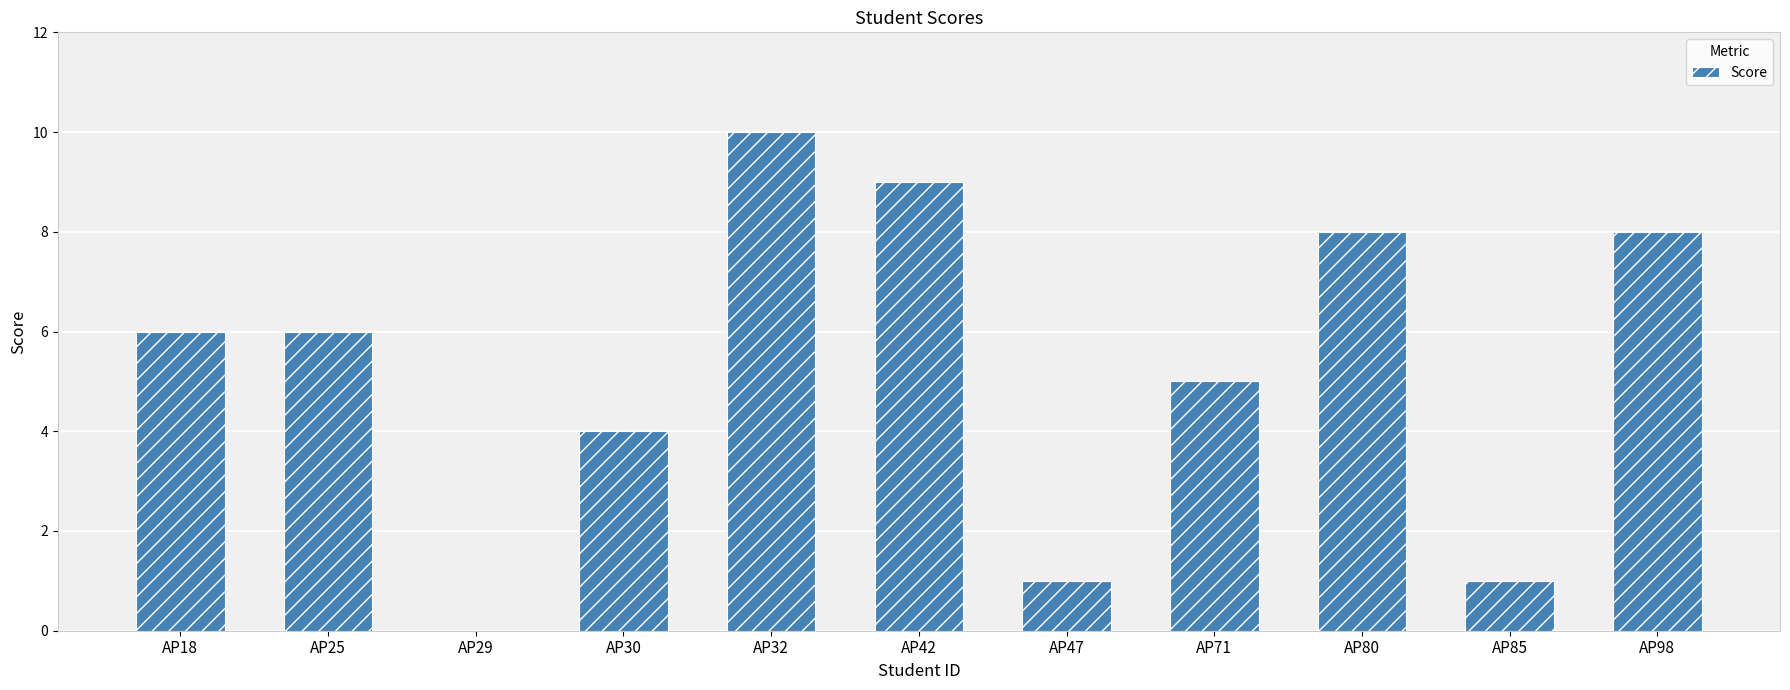

What is the sum of all values?

58